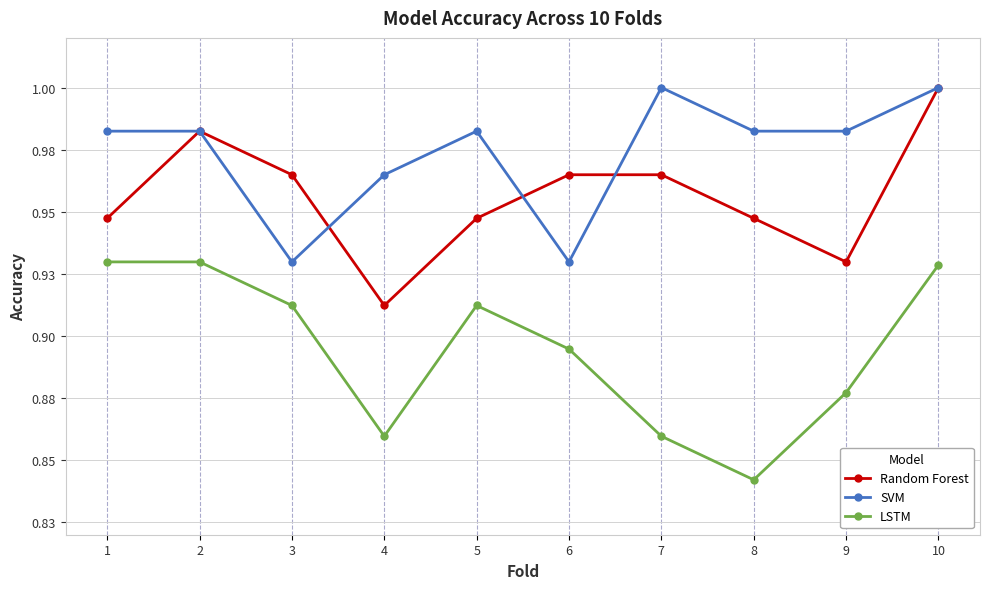

Rank the series at 5 from highest to lowest value.

SVM, Random Forest, LSTM